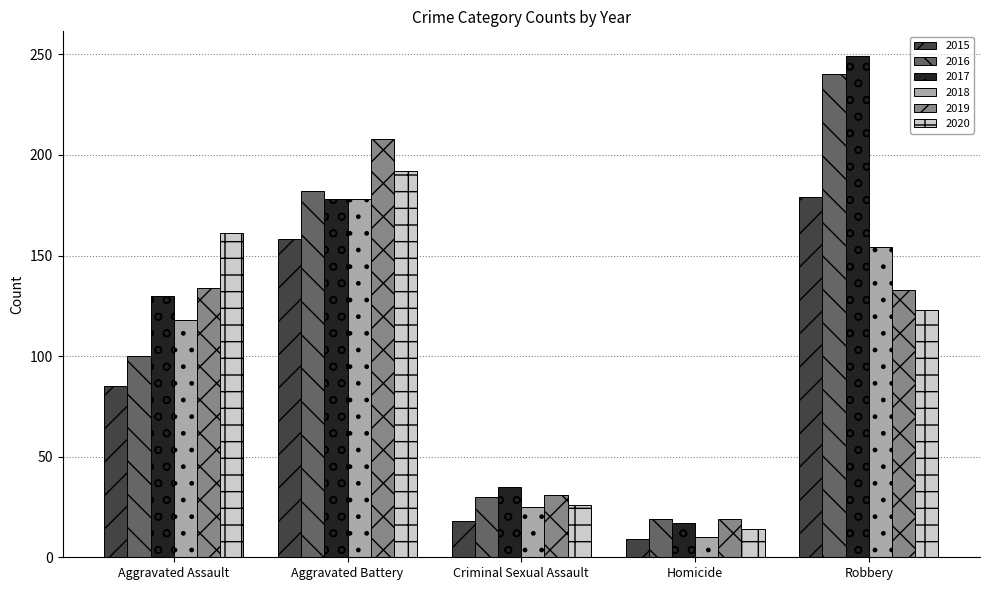

Which series has the largest total across all categories?

2017